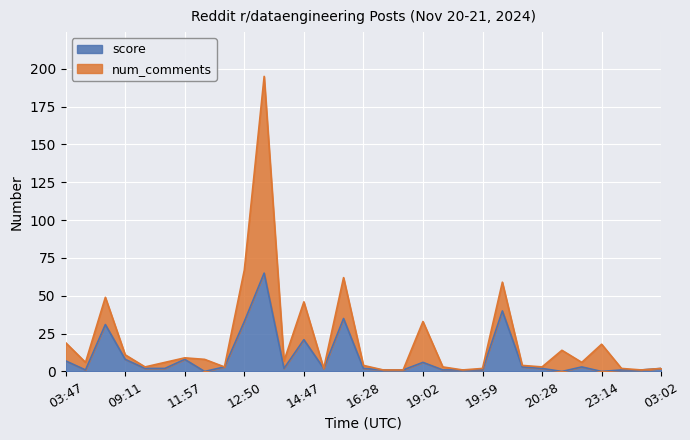

Reading left to right, what are all the values shown in this chart?

7	1	31	8	2	2	8	0	3	33	65	2	21	2	35	2	1	1	6	1	1	1	40	3	2	0	3	0	1	1	2